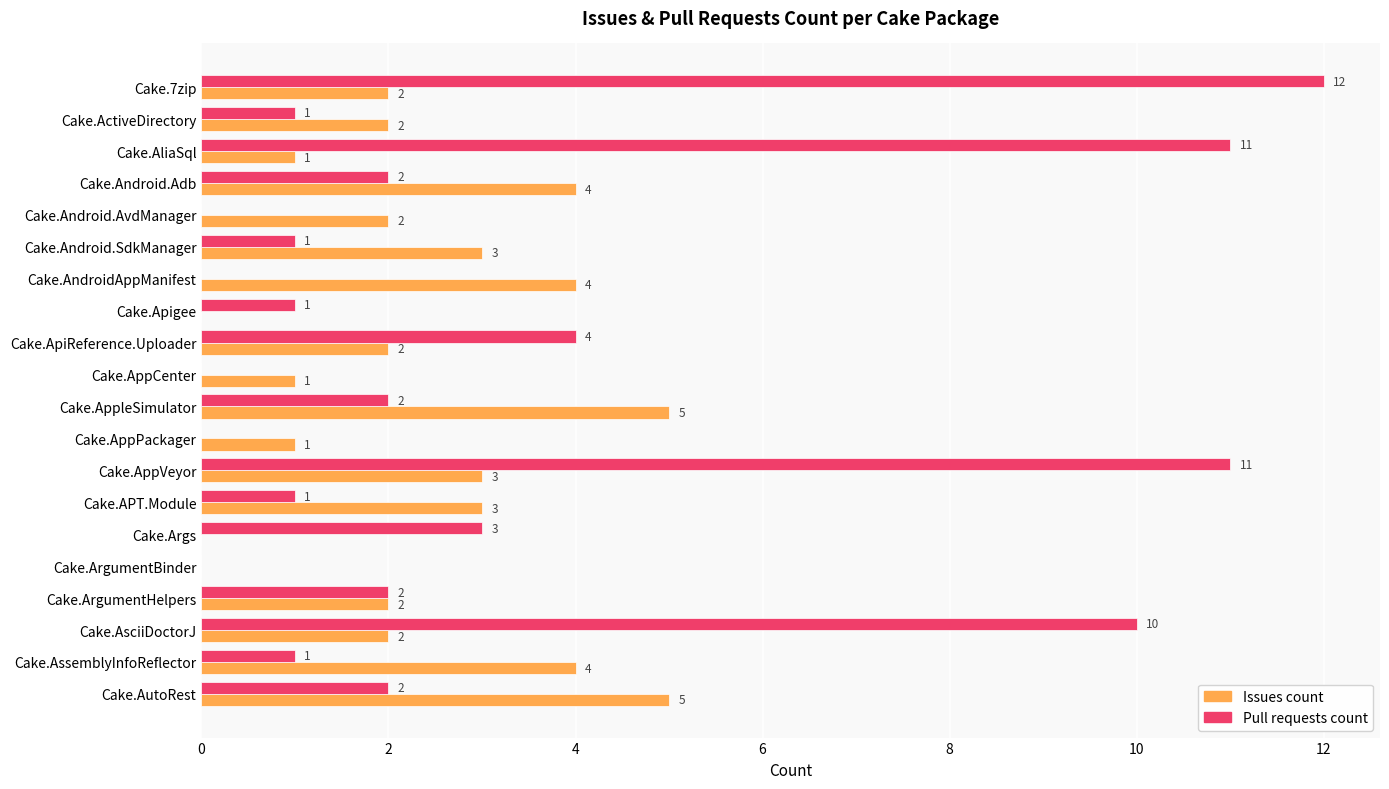

Is the value of Issues count at Cake.ArgumentBinder greater than the value of Pull requests count at Cake.Apigee?

No